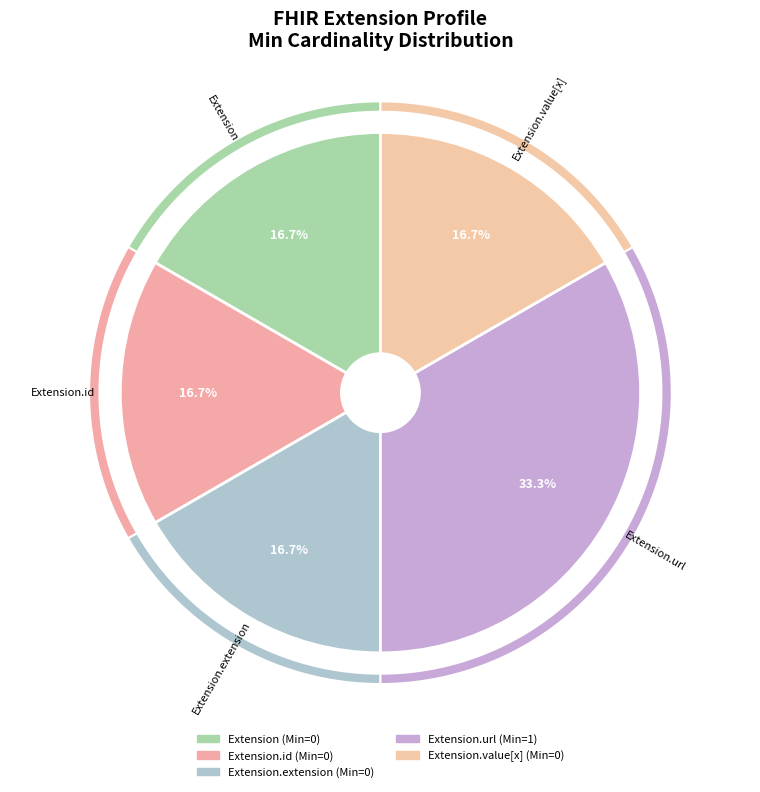

Which category accounts for the majority?

Extension.url